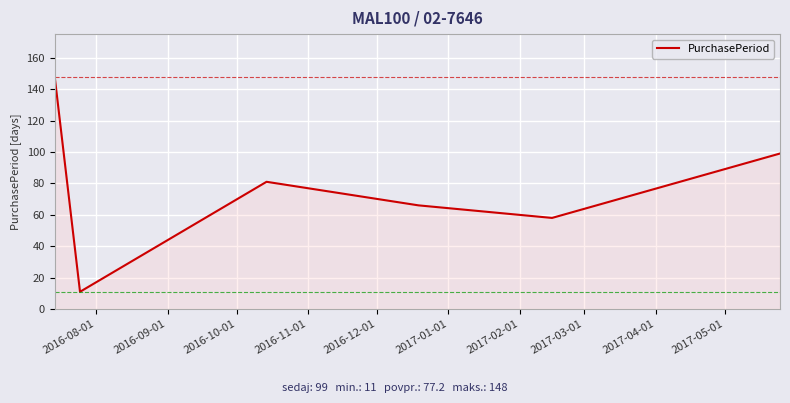

What is the minimum value shown in the chart?

11